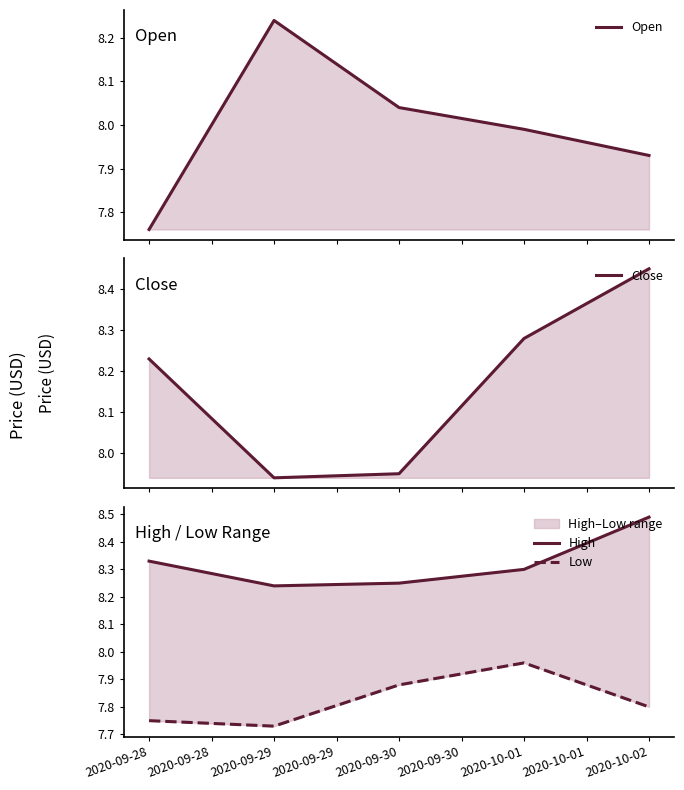

True or false: High and Open intersect in this chart.

False